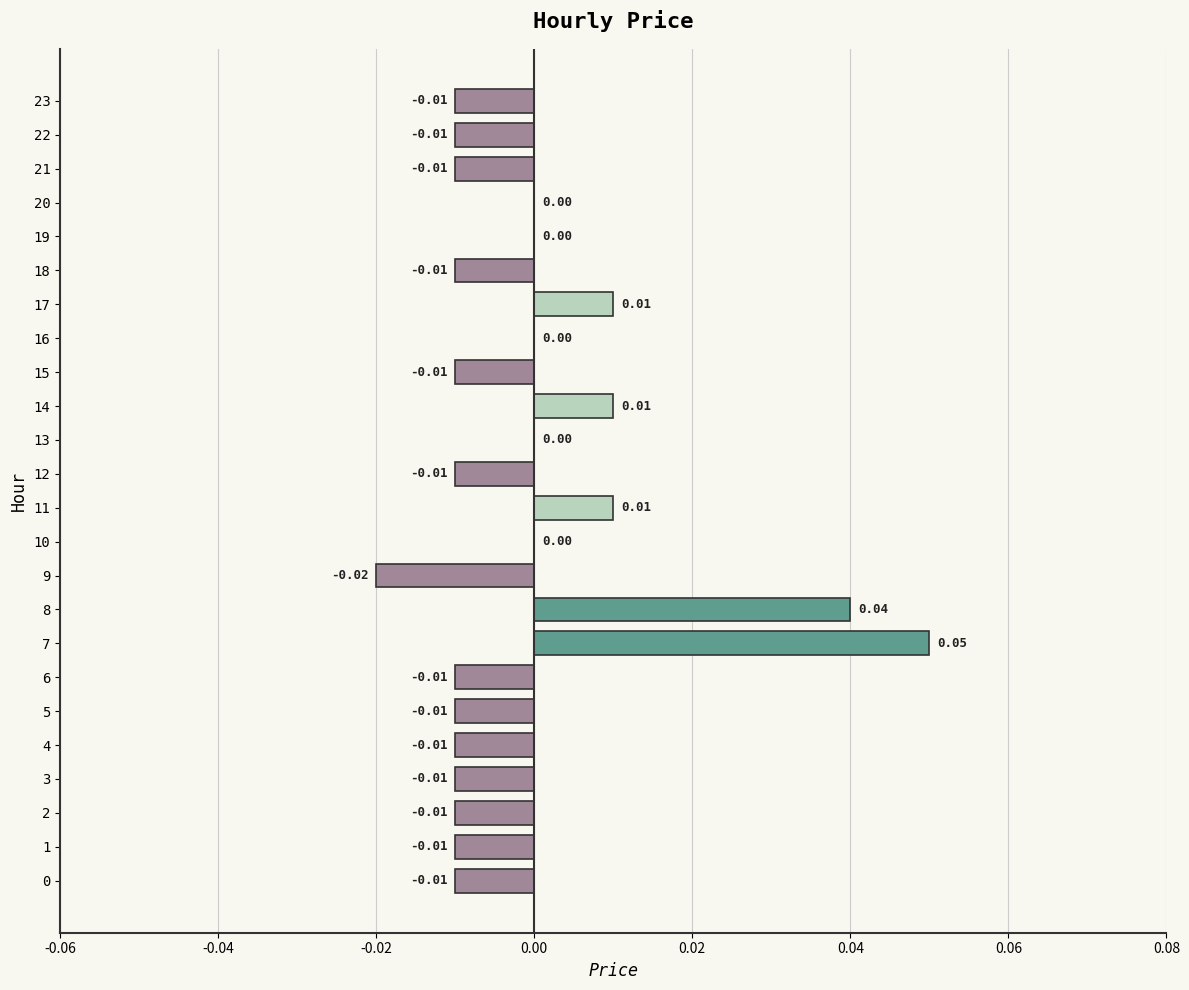

The chart shows a value of 0.0 at 8. True or false?

True